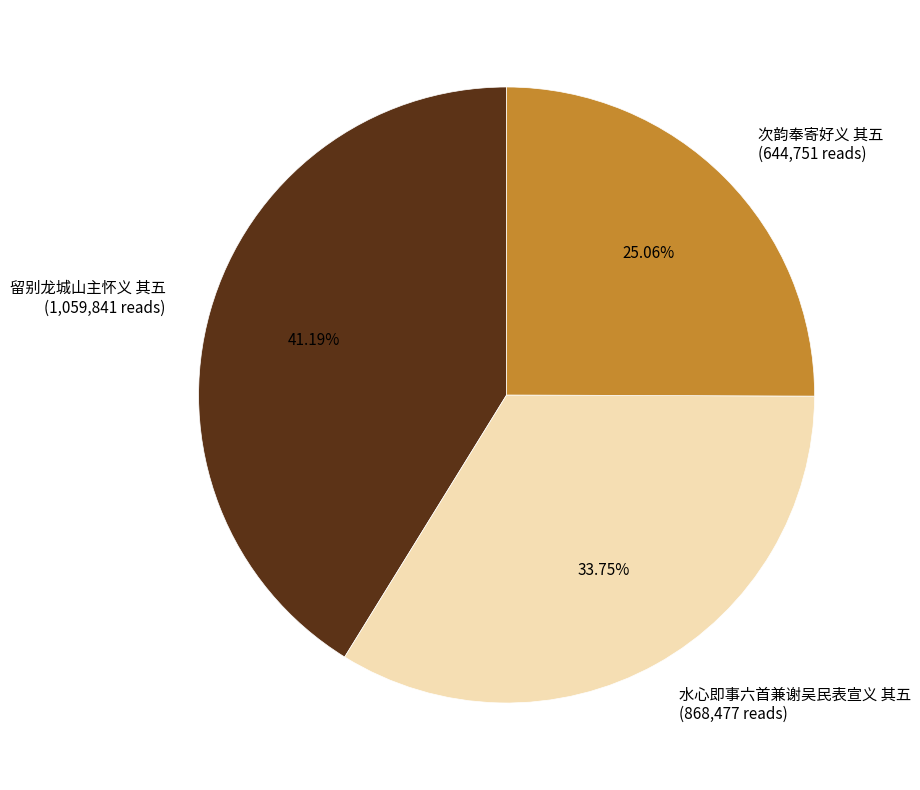

Does any single category account for the majority?

No